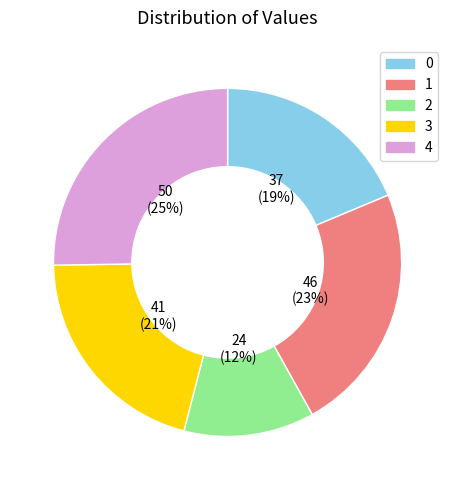

The 2 slice represents 6% of the pie. True or false?

False